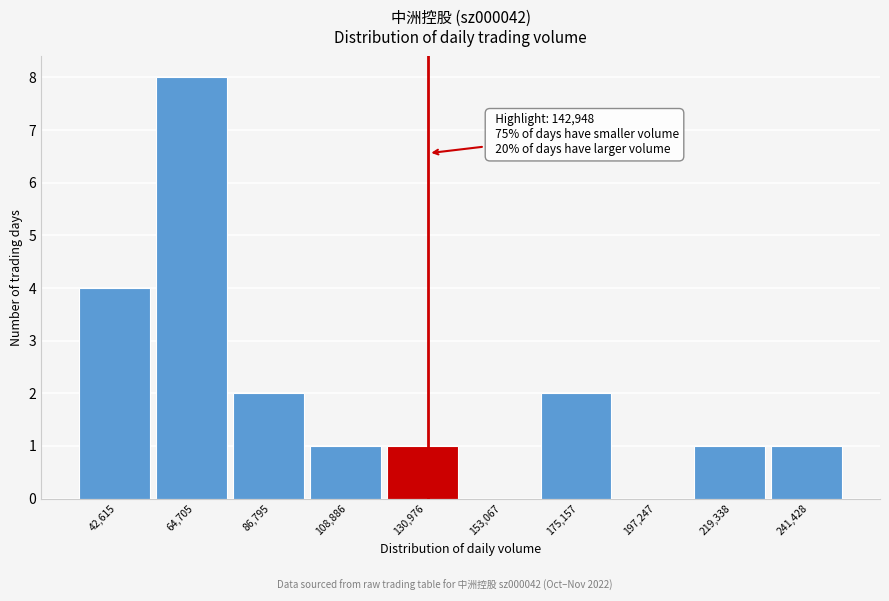

Reading right to left, extract all data points from this chart.

241,428=1	219,338=1	197,247=0	175,157=2	153,067=0	130,976=1	108,886=1	86,795=2	64,705=8	42,615=4